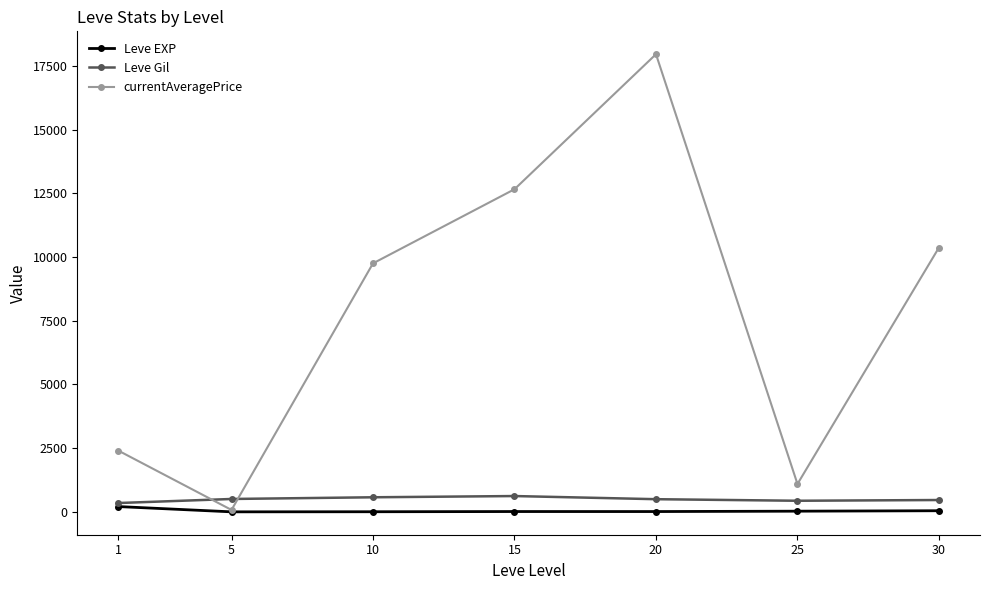

Is the value of Leve EXP at 10 greater than the value of currentAveragePrice at 1?

No